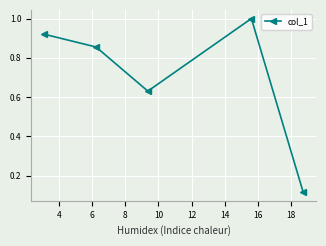

What is the value of the 4th point from the left?

1.0